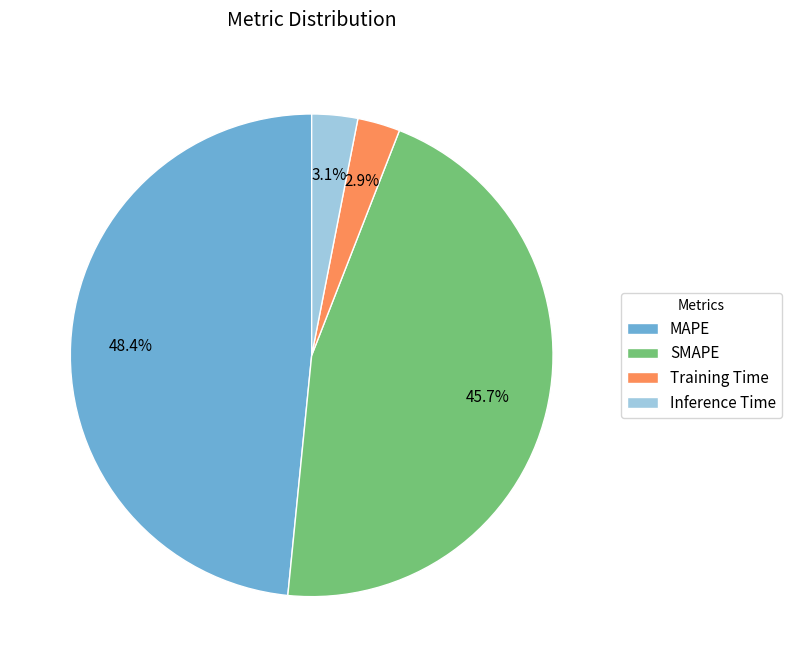

To the nearest percent, what portion does MAPE represent?

48%